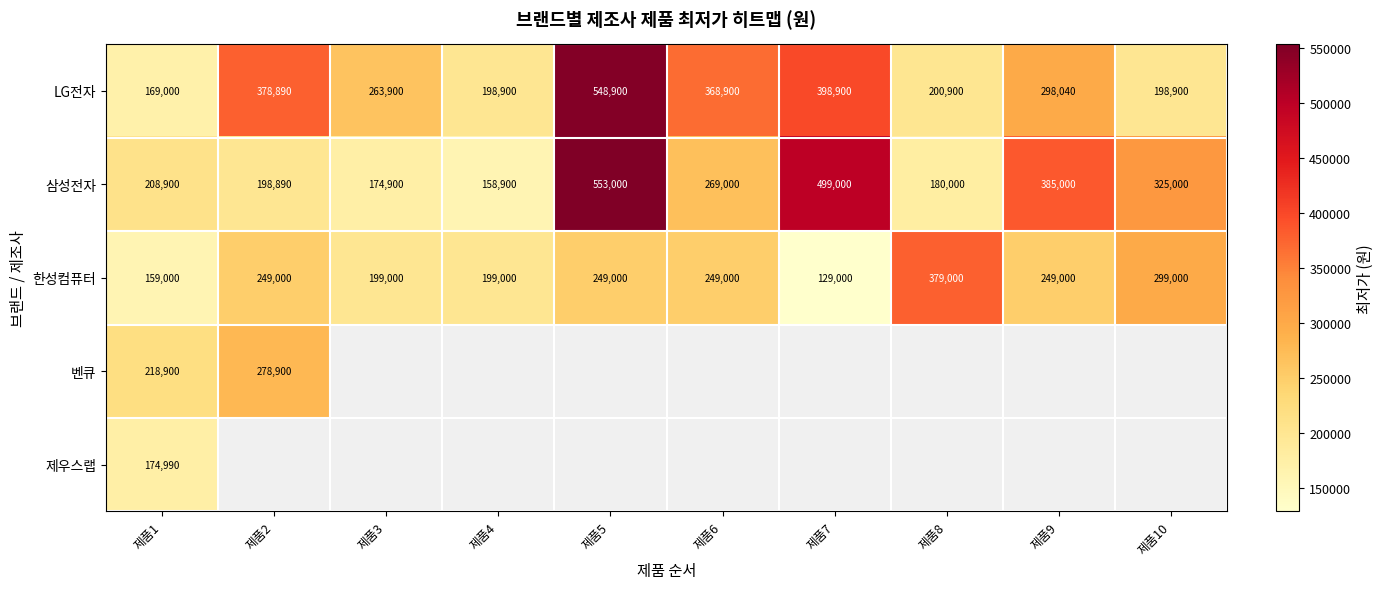

What is the lowest value of the 한성컴퓨터 series?

129000